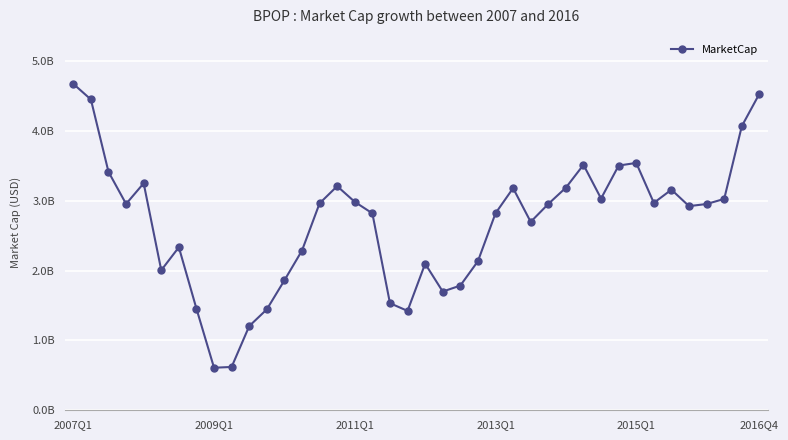

How many interior local peaks (higher than both neighbors) does the data have?

8